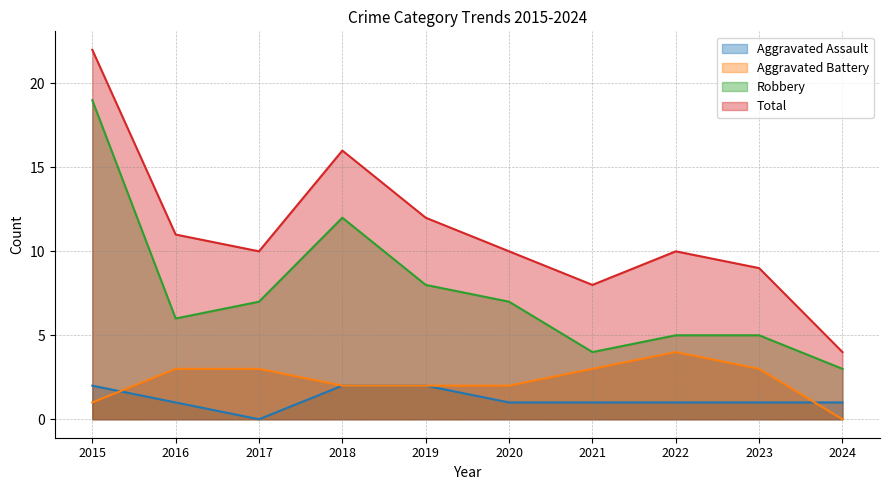

What is the value of the Robbery point at the 3rd from the left?

7